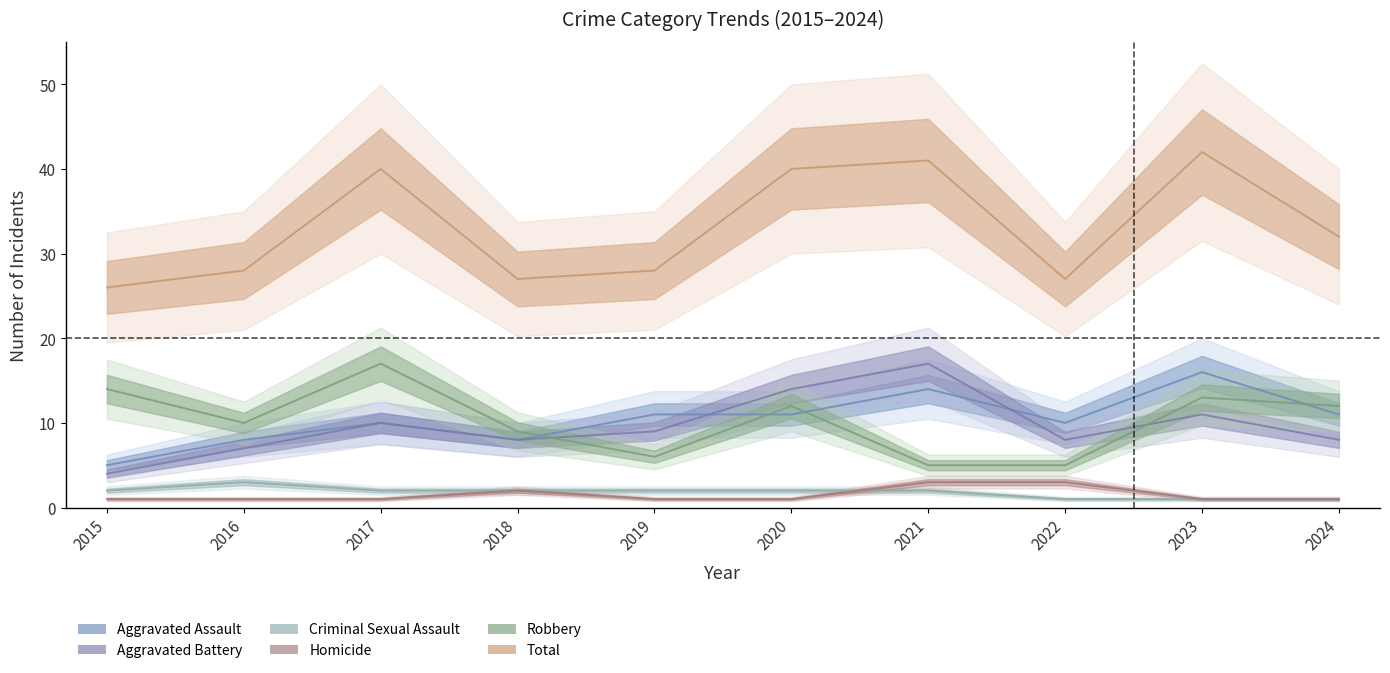

The Total series shows 53 at 2024. True or false?

False